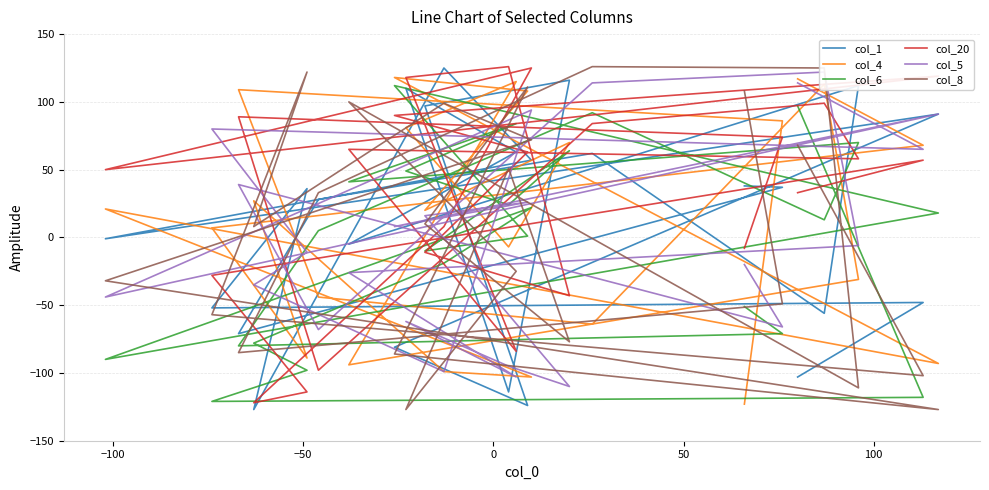

What is the lowest value of the col_6 series?

-121